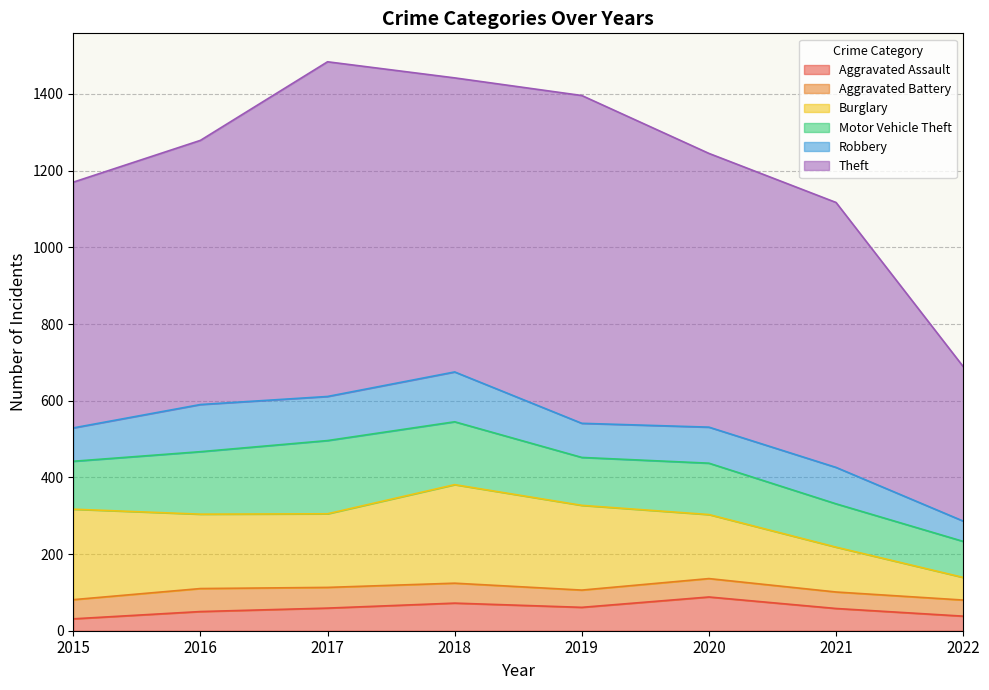

Reading right to left, extract all data points from this chart.

Aggravated Assault: 38	58	88	61	72	59	50	31
Aggravated Battery: 42	43	48	45	52	54	60	50
Burglary: 59	117	167	221	257	192	194	236
Motor Vehicle Theft: 94	113	134	125	164	191	163	125
Robbery: 53	95	94	89	130	115	123	87
Theft: 403	691	714	855	767	873	689	641